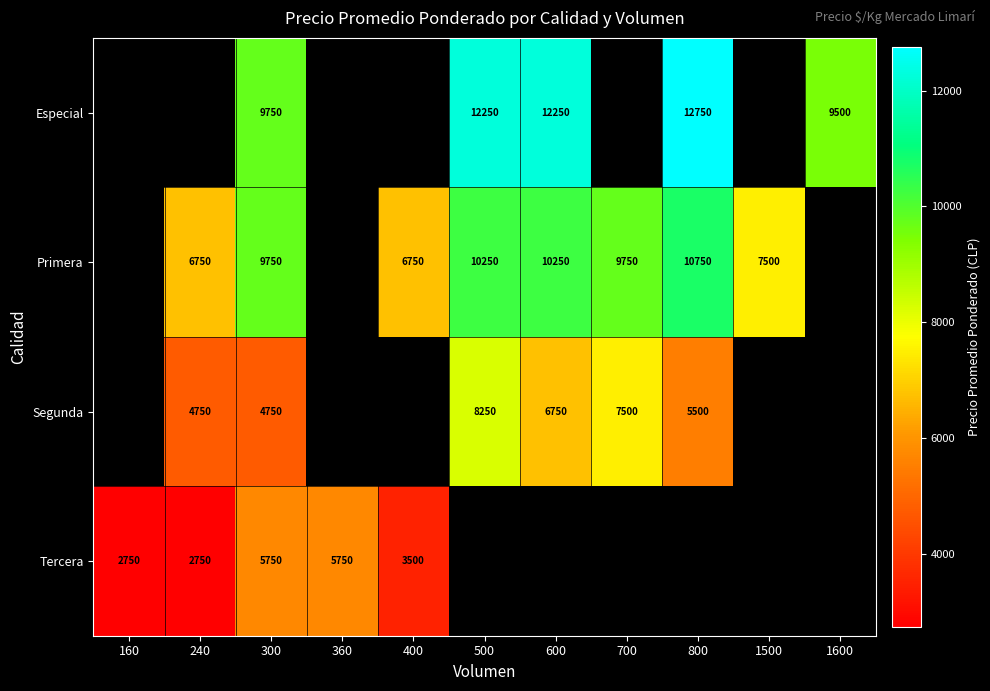

True or false: Primera has a value of 5595 at 600.

False